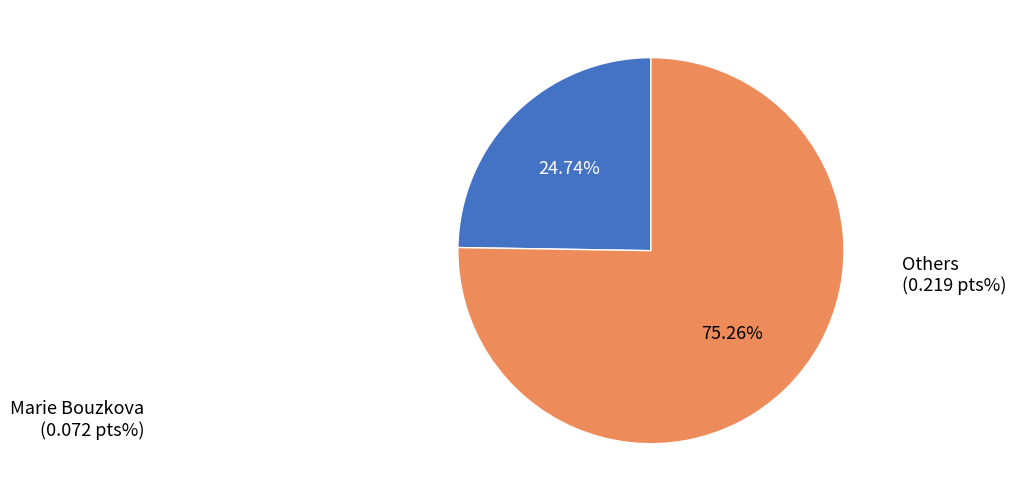

How many segments does this pie chart have?

2